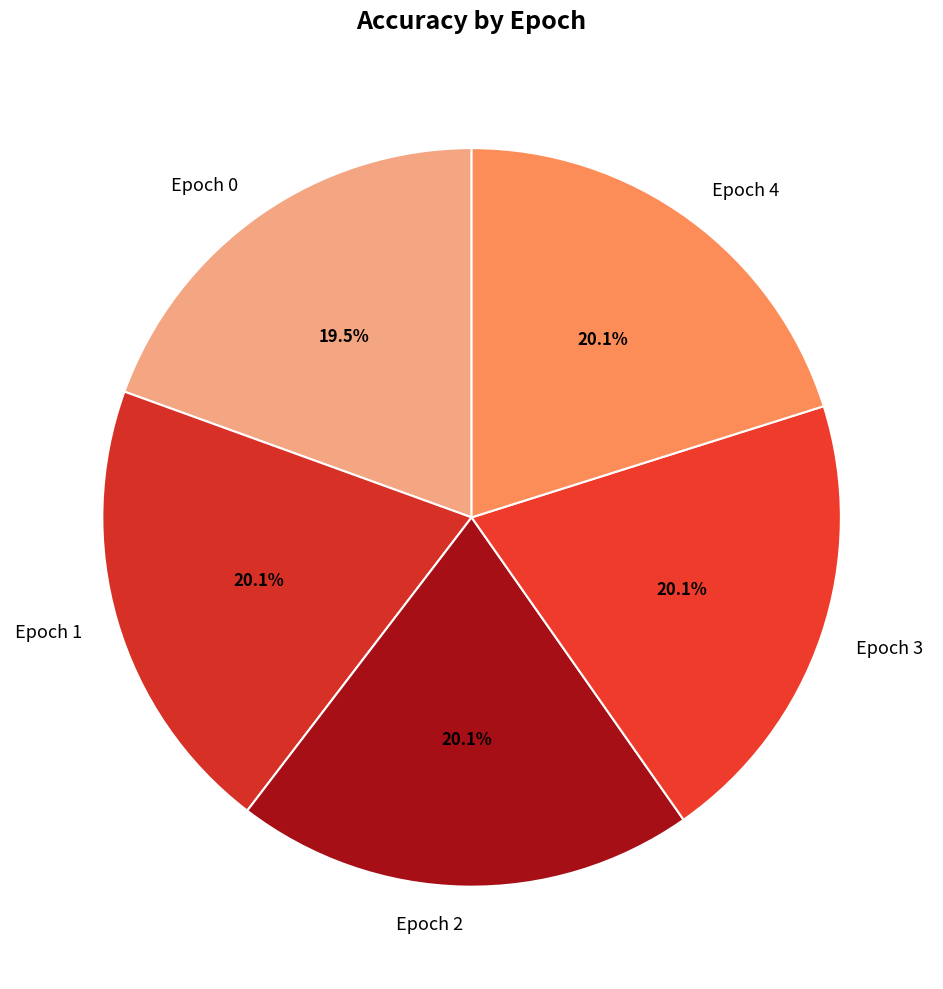

To the nearest percent, what percentage of the pie is Epoch 3?

20%